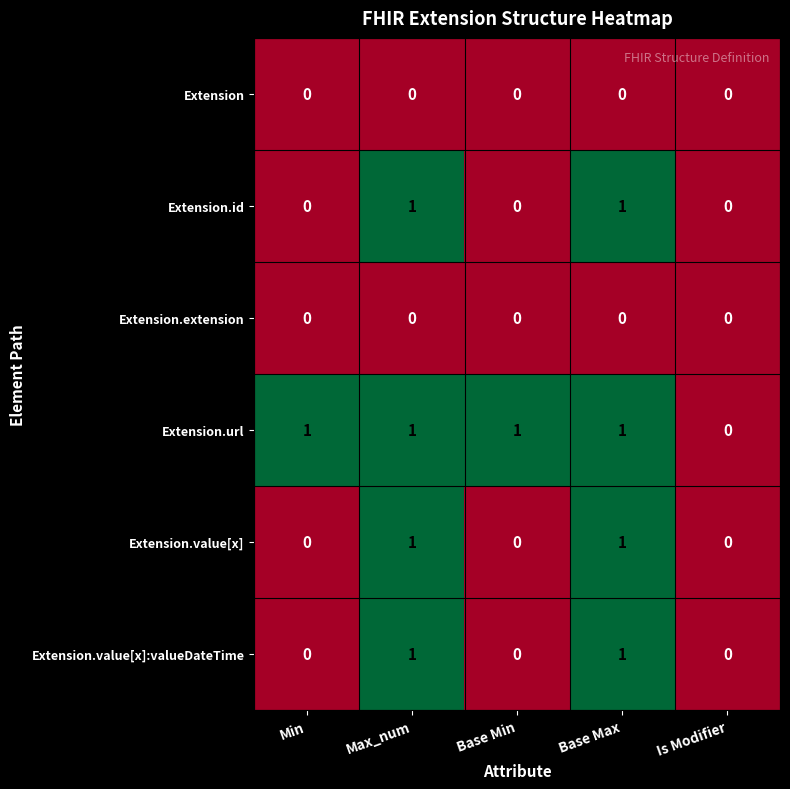

Which series changed the most between Base Min and Is Modifier?

Extension.url